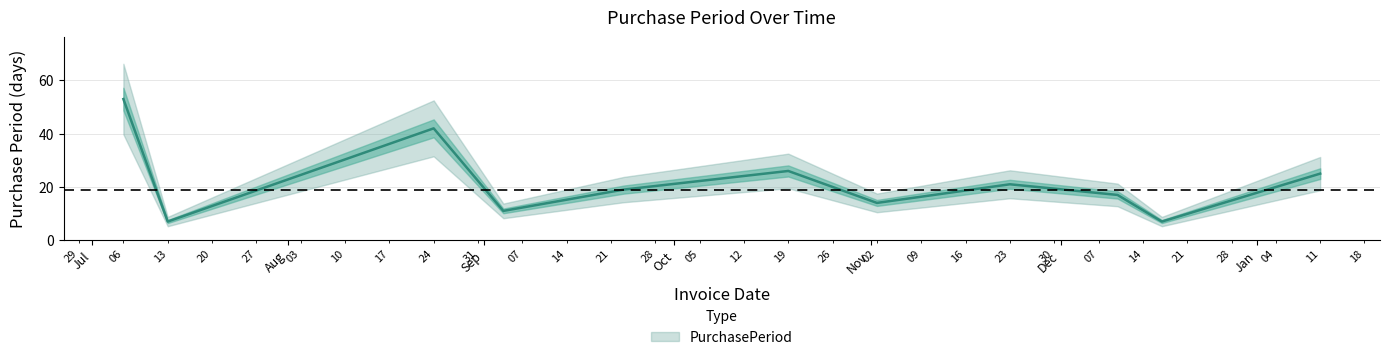

Where is the first local maximum?

2015-08-24